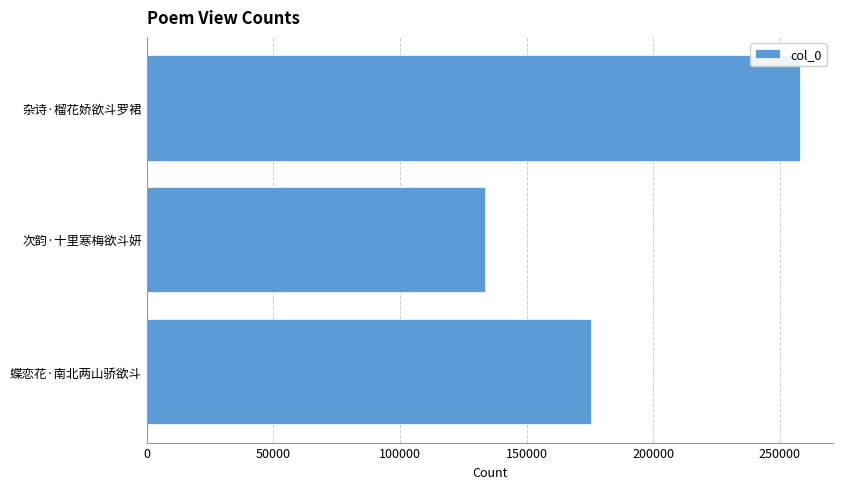

Rank the categories by value from highest to lowest.

杂诗·榴花娇欲斗罗裙, 蝶恋花·南北两山骄欲斗, 次韵·十里寒梅欲斗妍